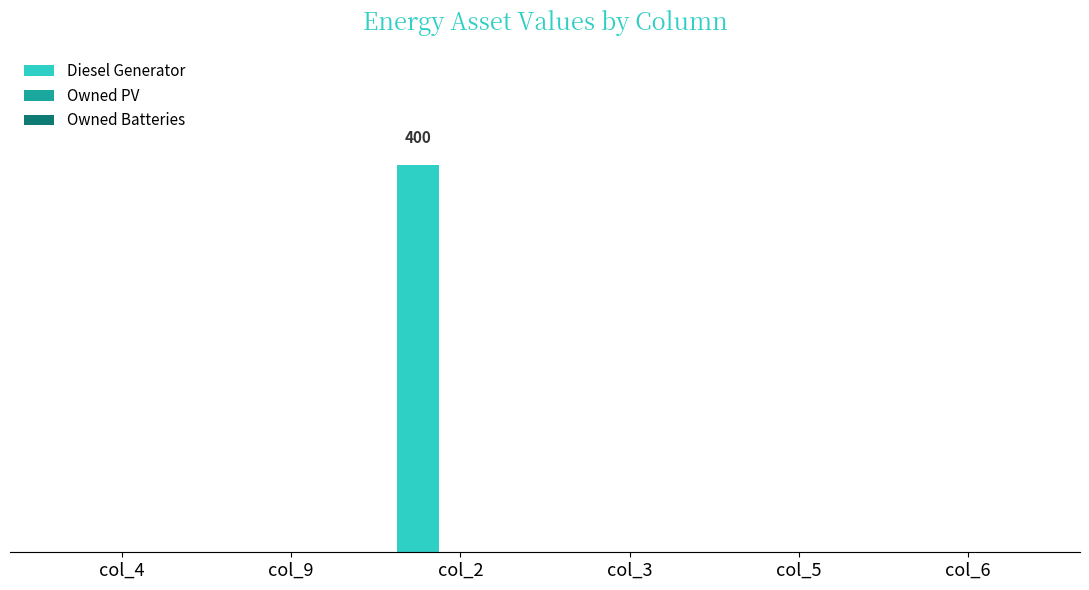

What position from the left is col_4?

1